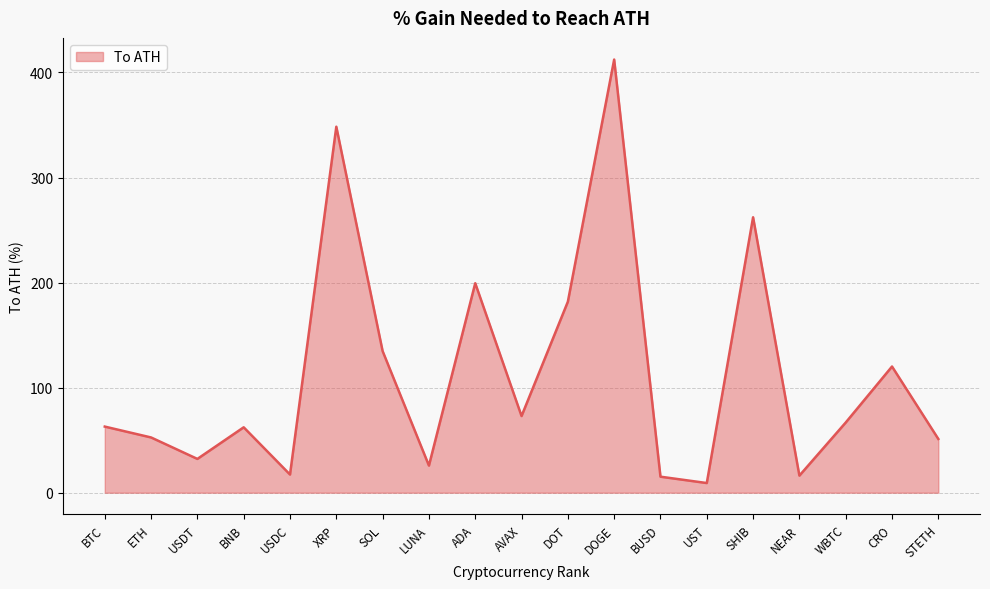

What is the maximum value shown in the chart?

412.3